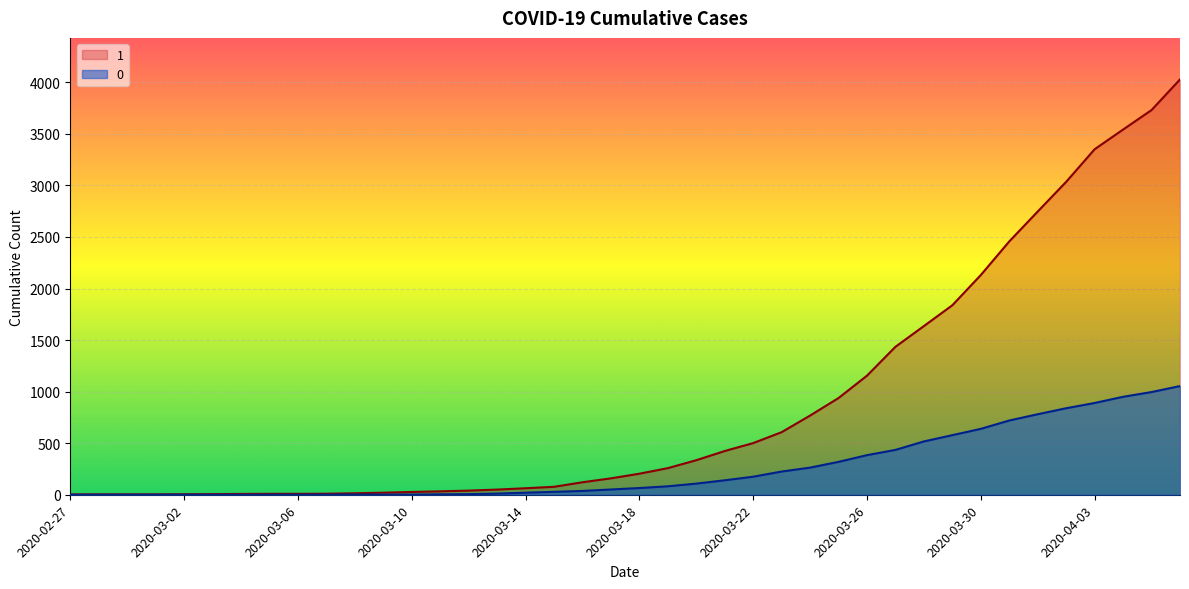

At which label does 0 reach its minimum?

2020-02-27